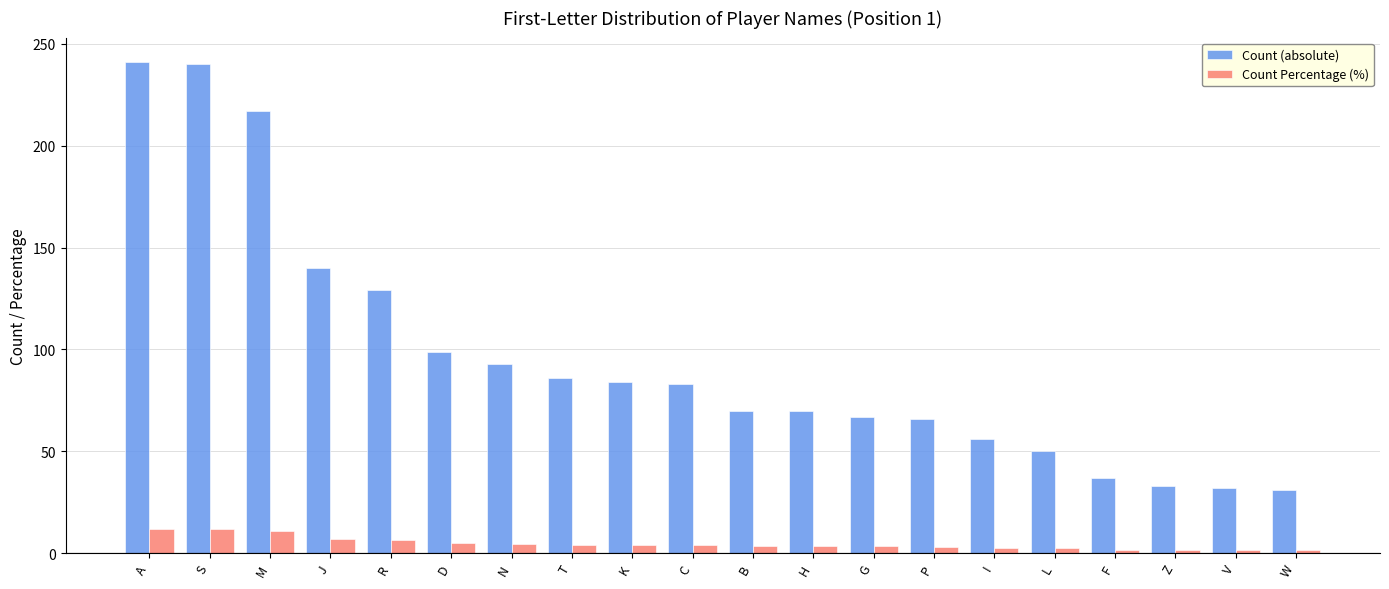

Count the number of categories in the chart.

20